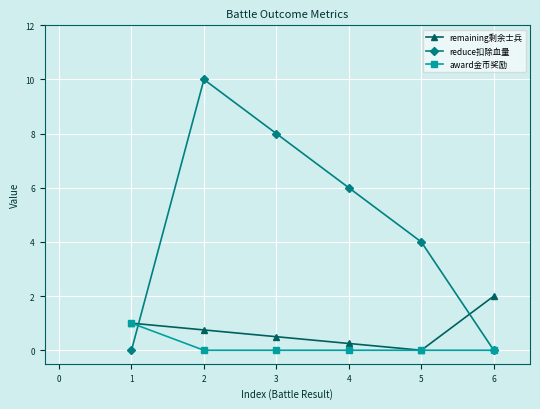

Does the chart have visible grid lines?

Yes